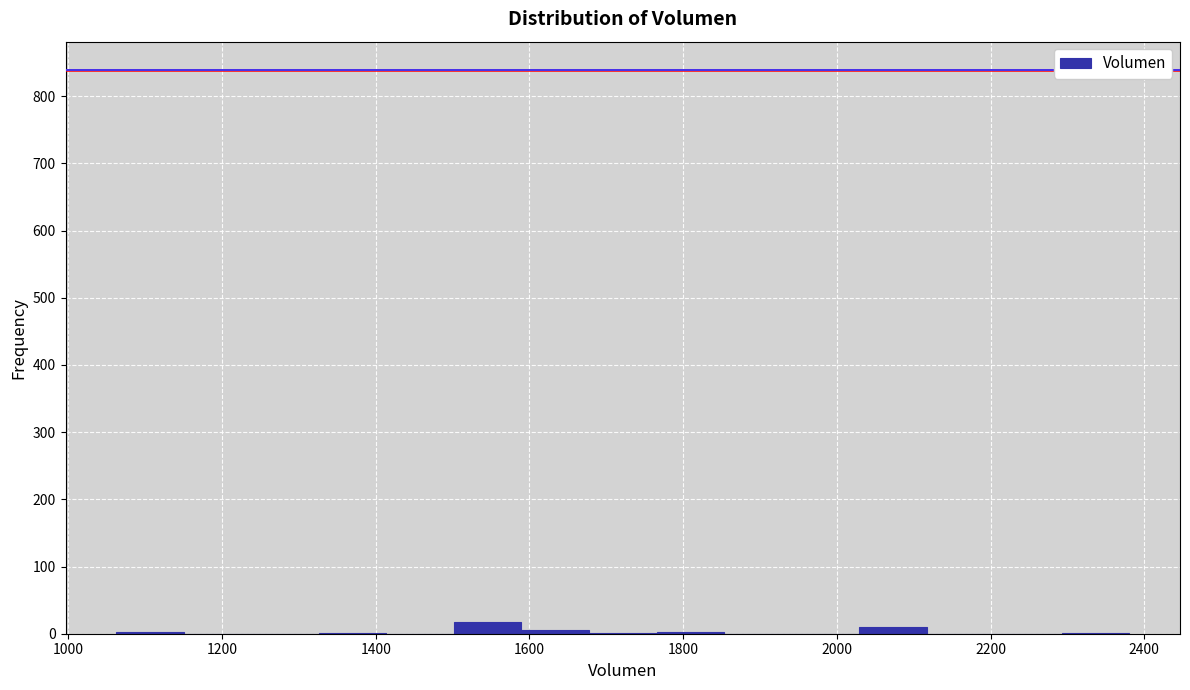

Reading left to right, transcribe this chart: for each bar, give the range it covers on the x-axis and its height. Neither the bar edges nor the heights are printed on the chart, so give them approximately, as read against the axes.

1060 to 1160: under 10
1160 to 1240: 0
1240 to 1320: 0
1320 to 1420: under 10
1420 to 1500: 0
1500 to 1580: 20
1580 to 1680: under 10
1680 to 1760: under 10
1760 to 1860: under 10
1860 to 1940: 0
1940 to 2020: 0
2020 to 2120: 10
2120 to 2200: 0
2200 to 2300: 0
2300 to 2380: under 10